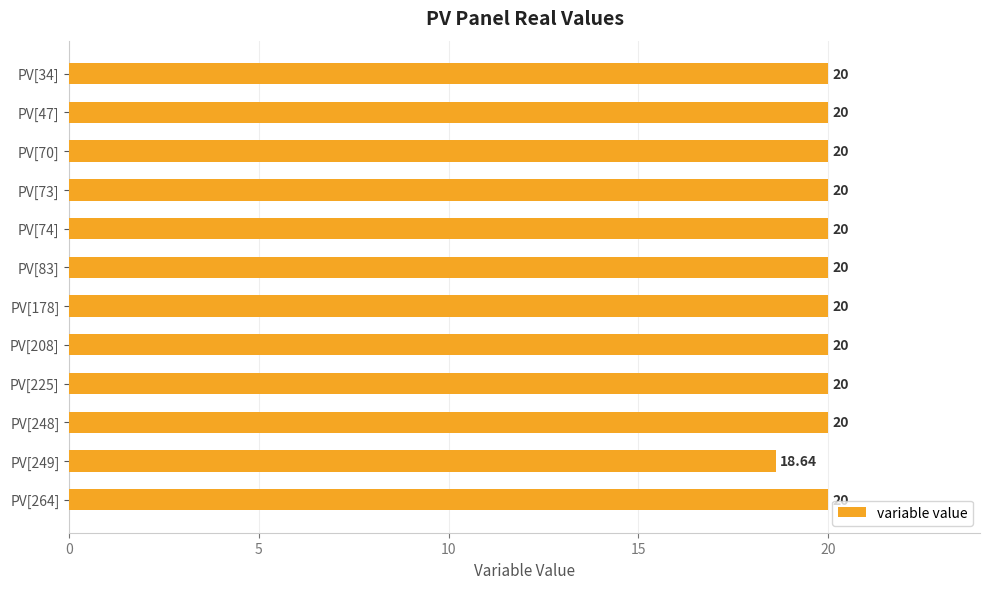

Approximately how many times larger is the value at PV[249] compared to PV[178]?

0.9